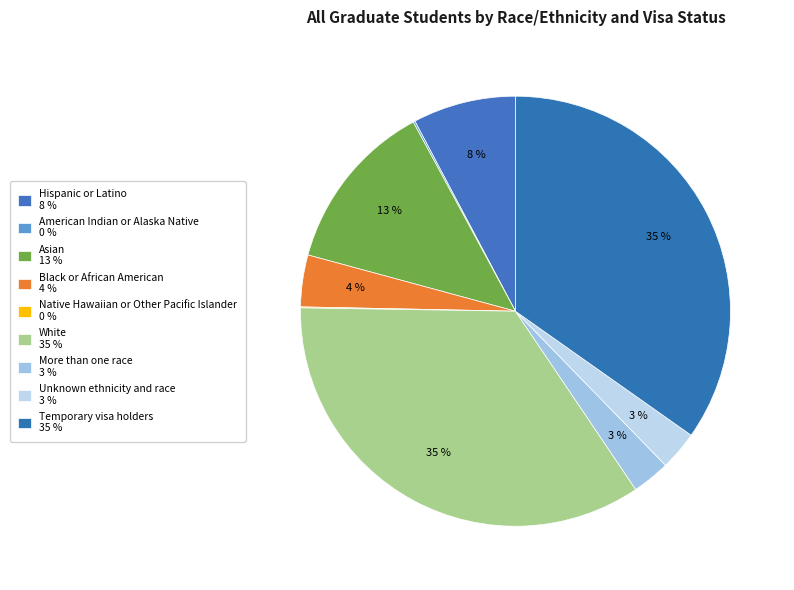

How many segments does this pie chart have?

9